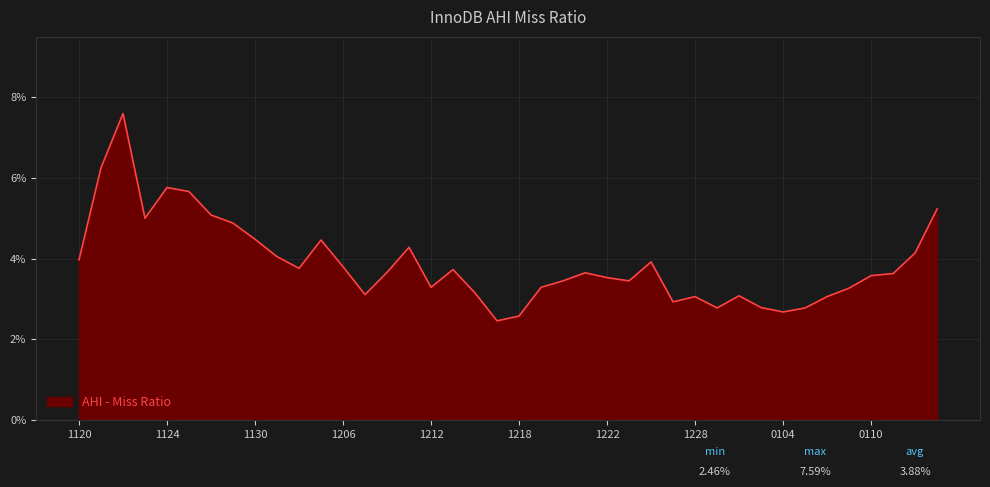

Is this an area chart (filled region under the line)?

Yes